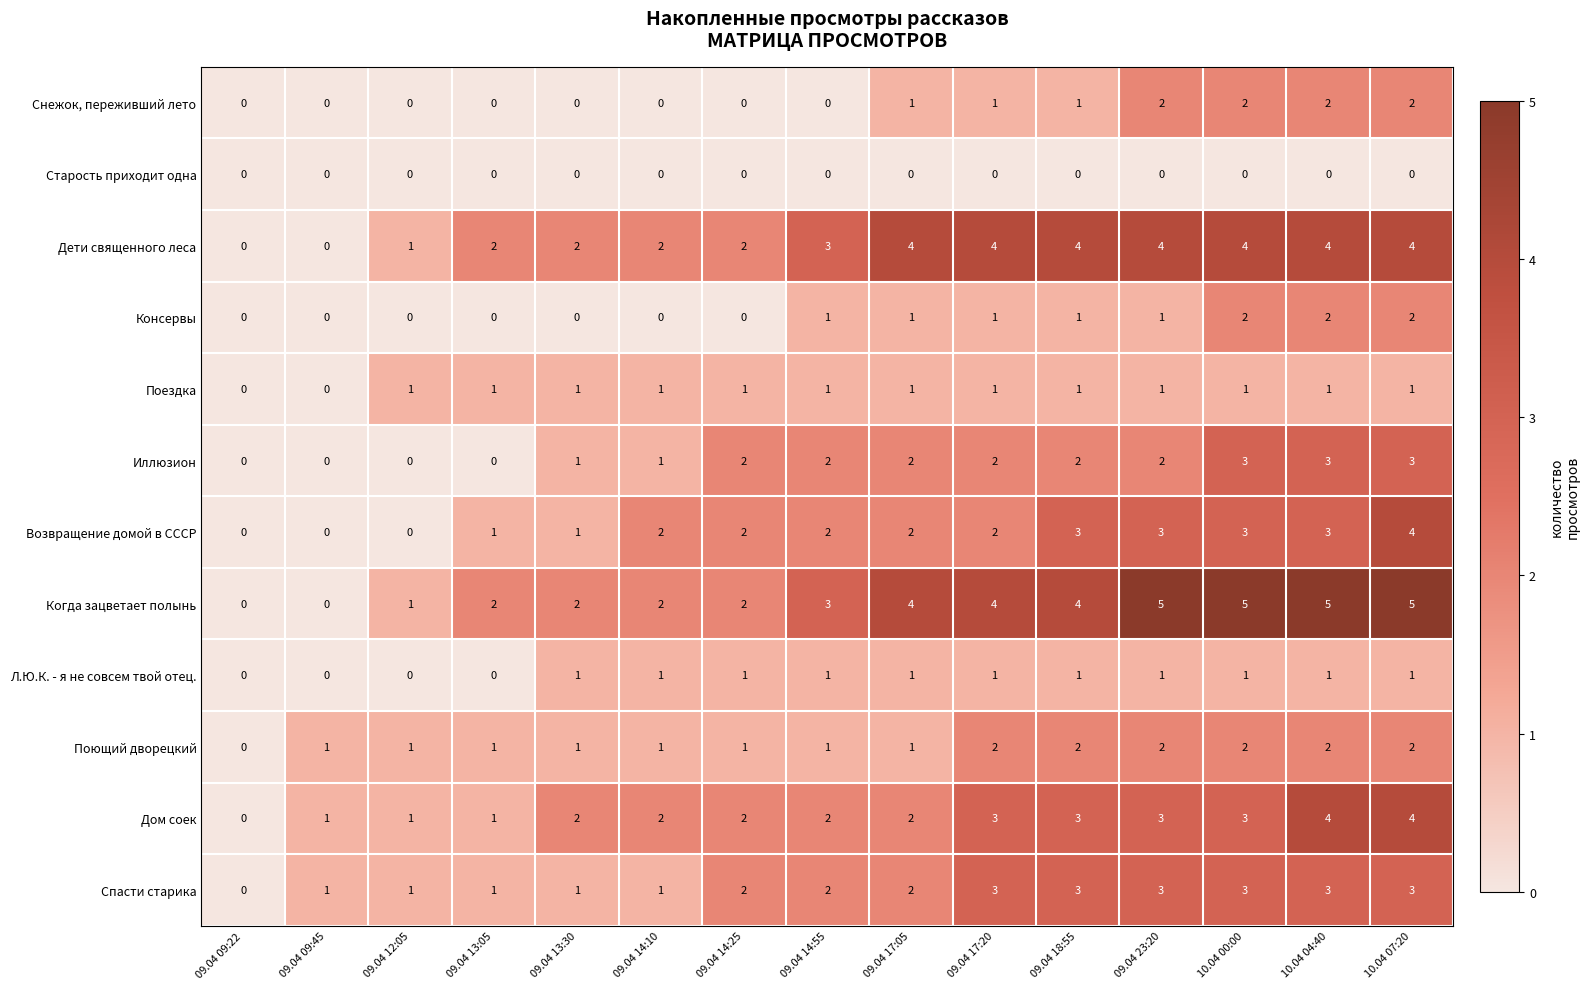

Is it true that Л.Ю.К. - я не совсем твой отец. equals 2 at 09.04 23:20?

False